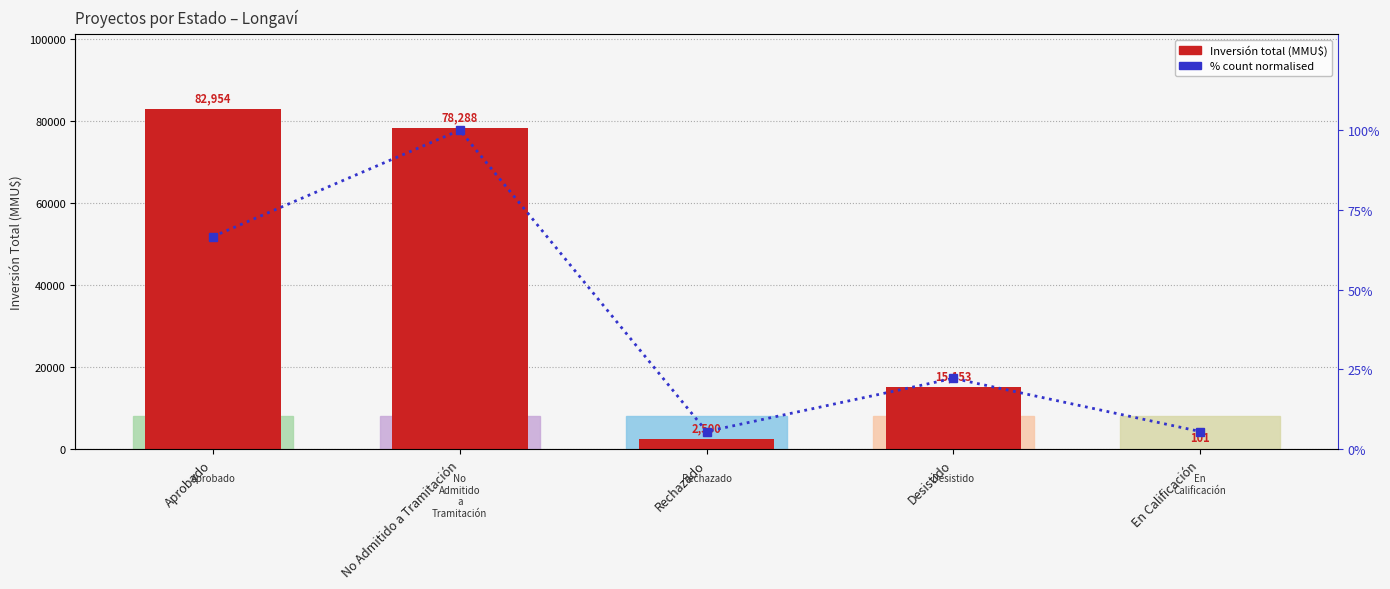

What is the highest value of the % count (normalised) series?

100.0